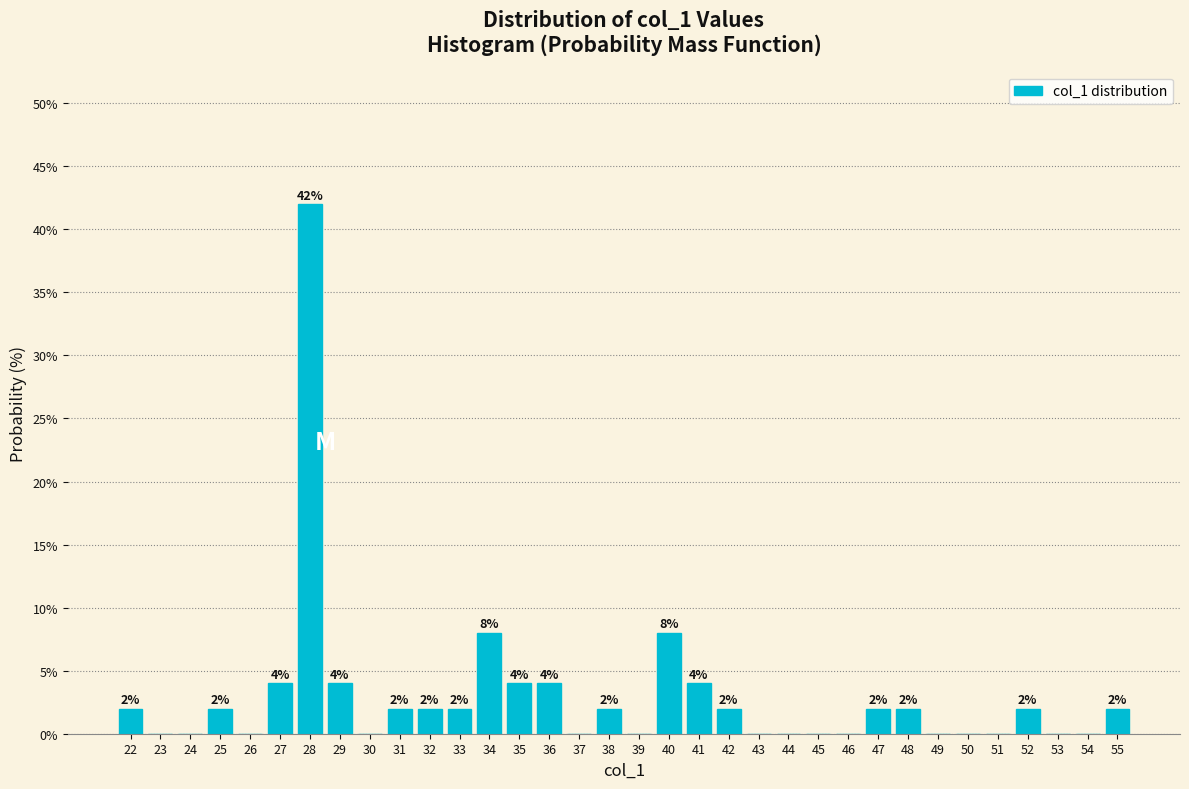

Over which range of the x-axis is the bar tallest?

27.5 to 28.5